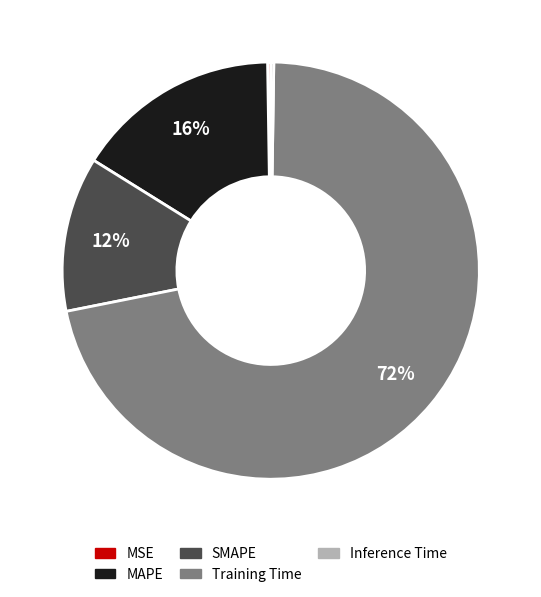

Which category has the biggest portion of the pie?

Training Time